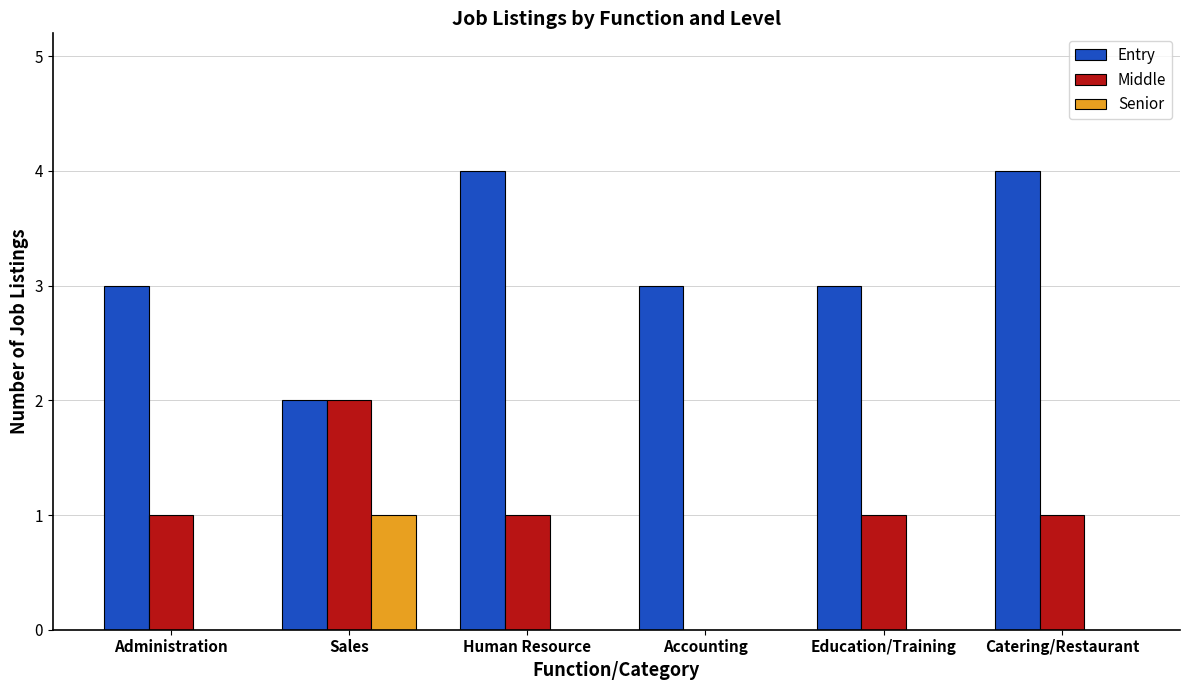

What is the total value across all series at Education/Training?

4